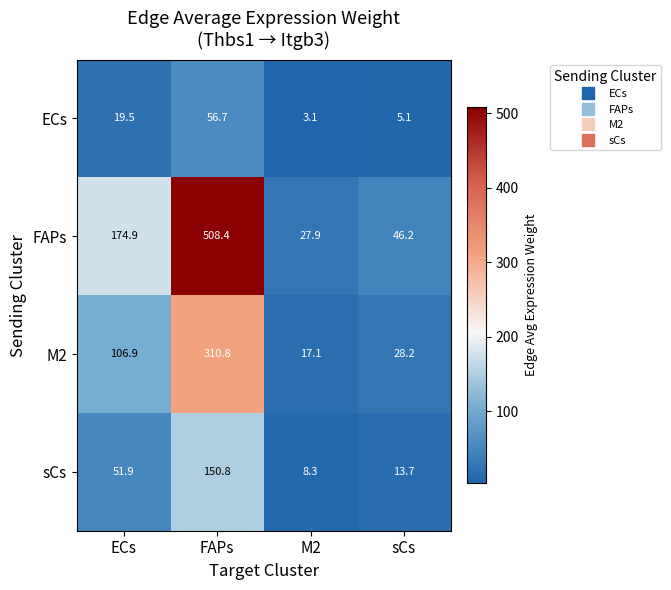

The sCs series shows 8.6 at sCs. True or false?

False